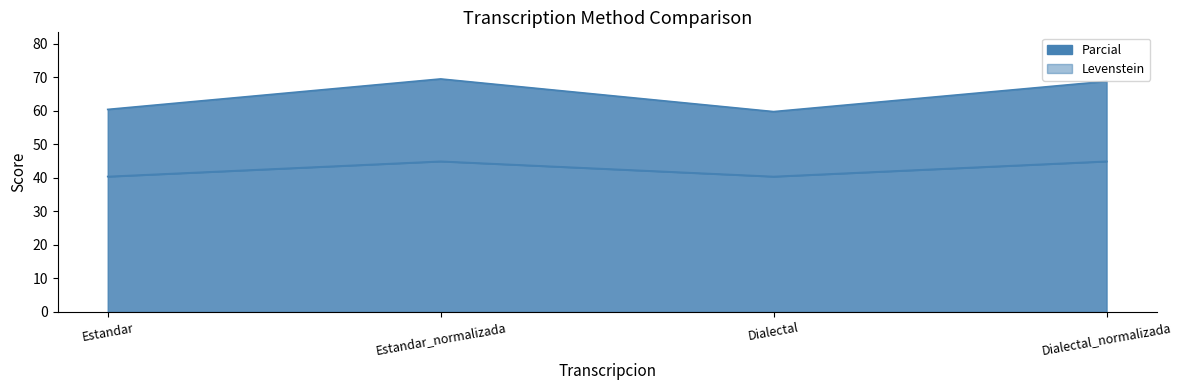

Between Estandar_normalizada and Dialectal, which series saw the biggest shift?

Parcial